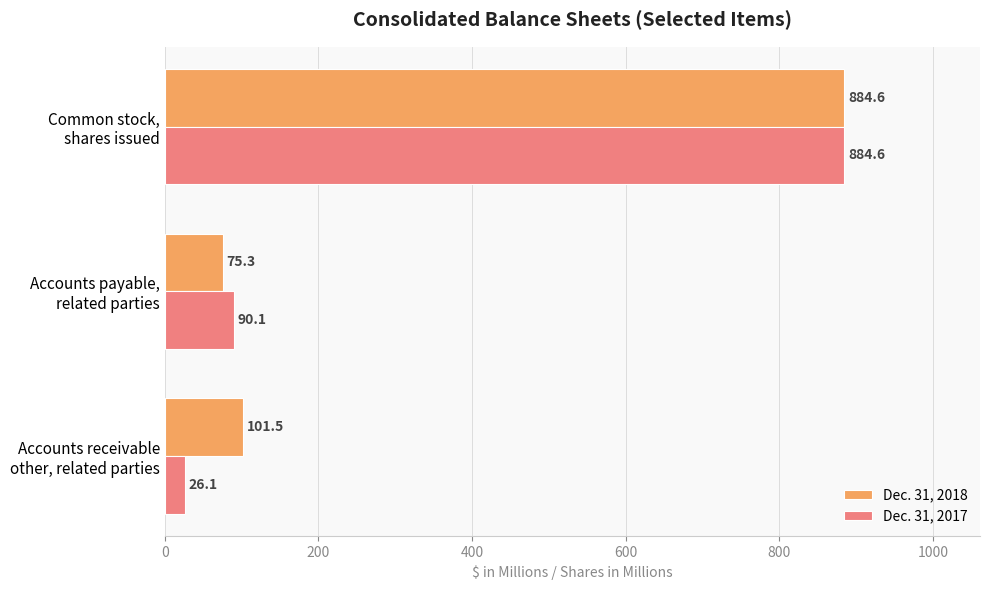

Which series has the largest range (max minus min)?

Dec. 31, 2017